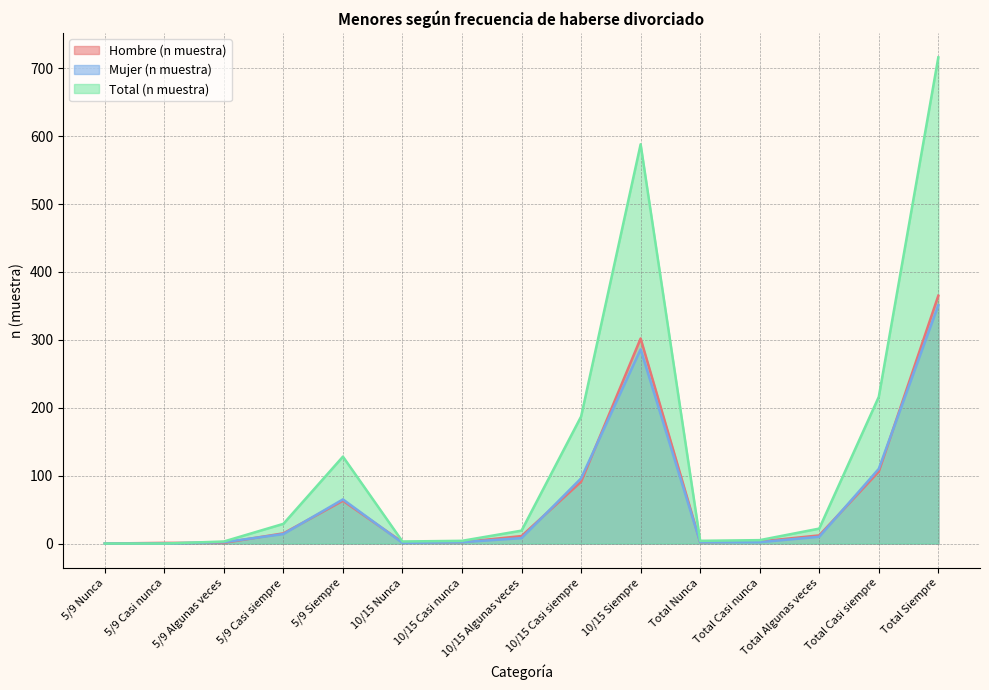

Reading left to right, transcribe all the data shown in this chart.

Hombre (n muestra): 0	1	1	15	63	2	2	11	91	302	2	3	12	106	365
Mujer (n muestra): 0	0	2	14	65	1	2	8	96	286	2	2	10	110	351
Total (n muestra): 0	0	3	29	128	3	4	19	187	588	4	5	22	216	716